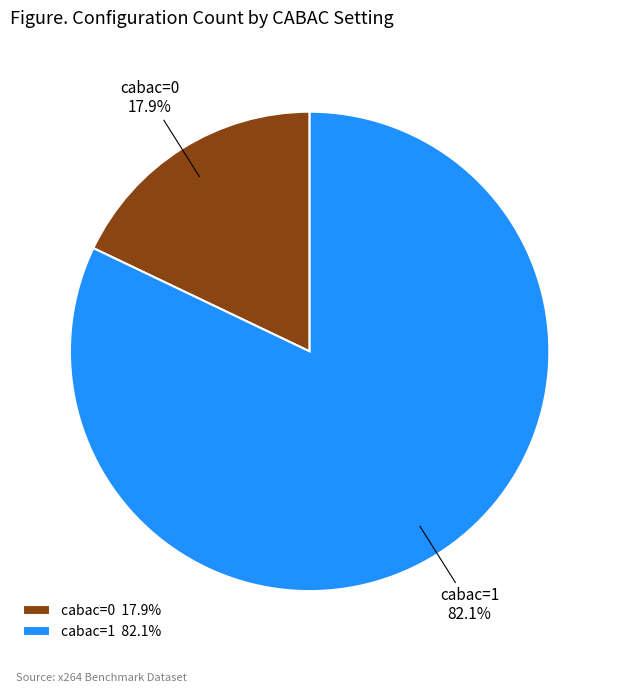

What percentage is the cabac=1 slice, to the nearest percent?

82%